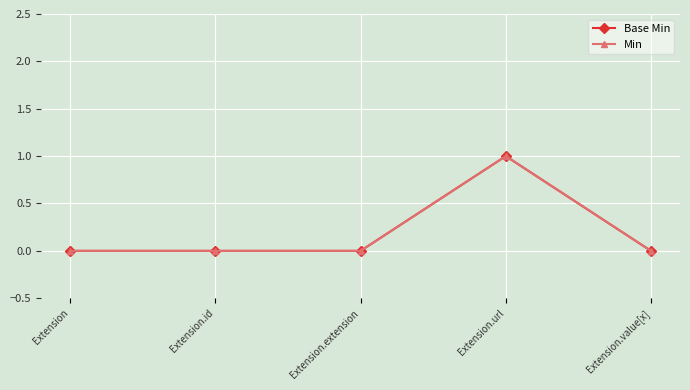

The Base Min series shows 1 at Extension.url. True or false?

True